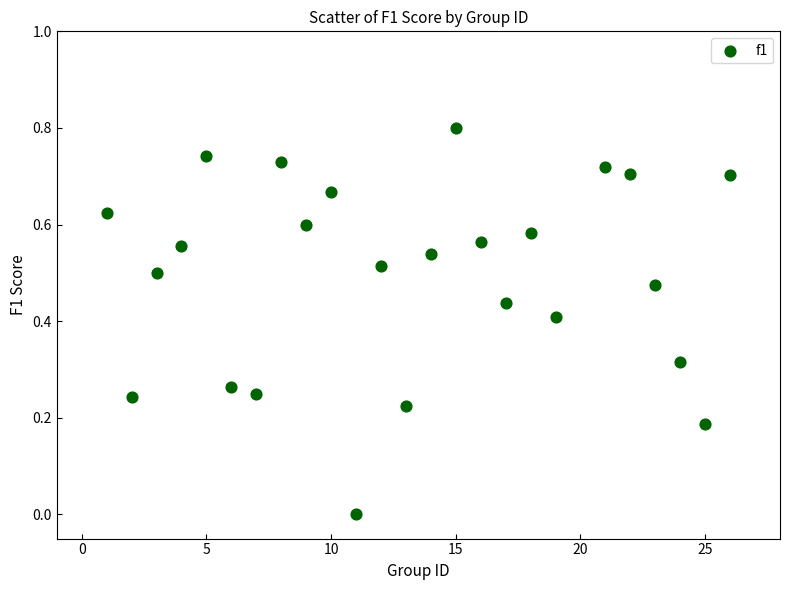

What is the range of Y values (max minus min)?

0.8